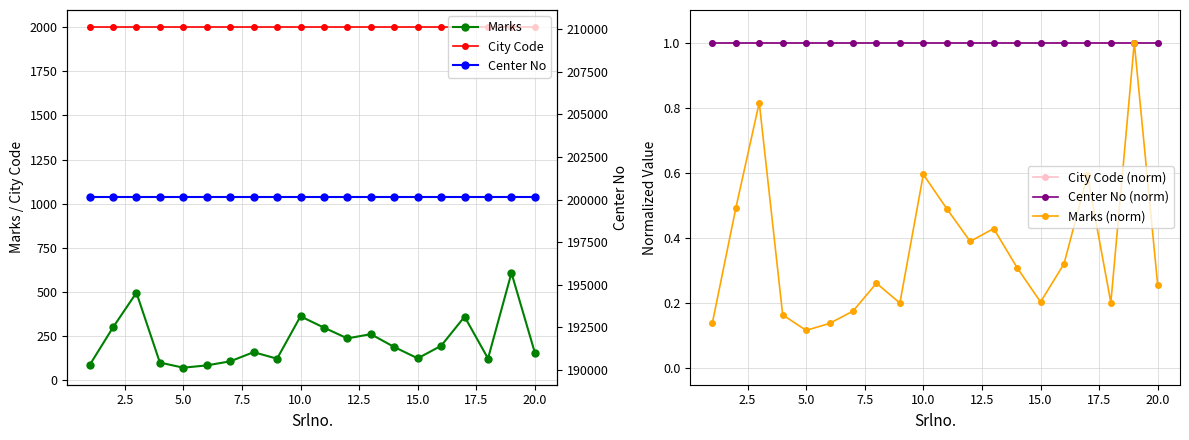

True or false: City Code (norm) has a value of 1.6 at 11.

False